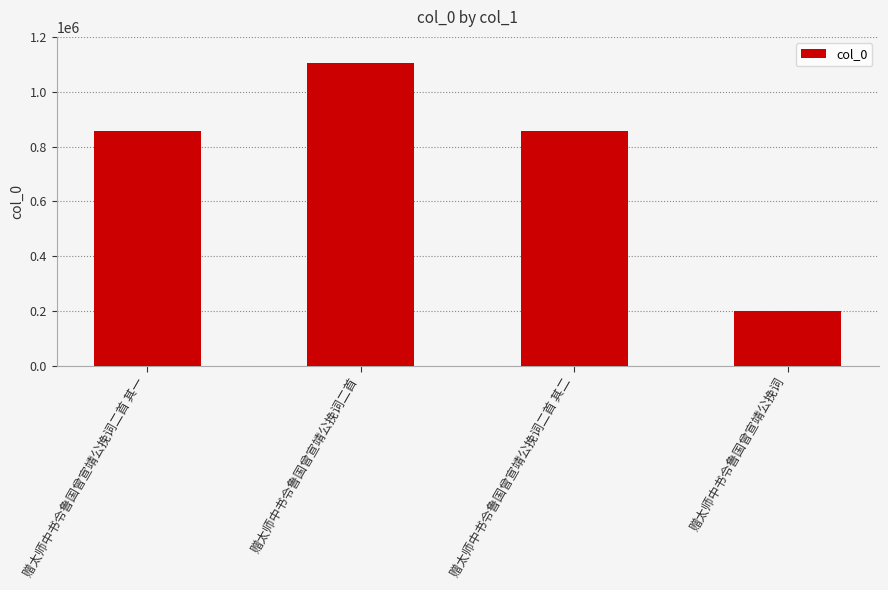

Is it true that the value at 赠太师中书令鲁国曾宣靖公挽词二首 其二 is 472392?

False